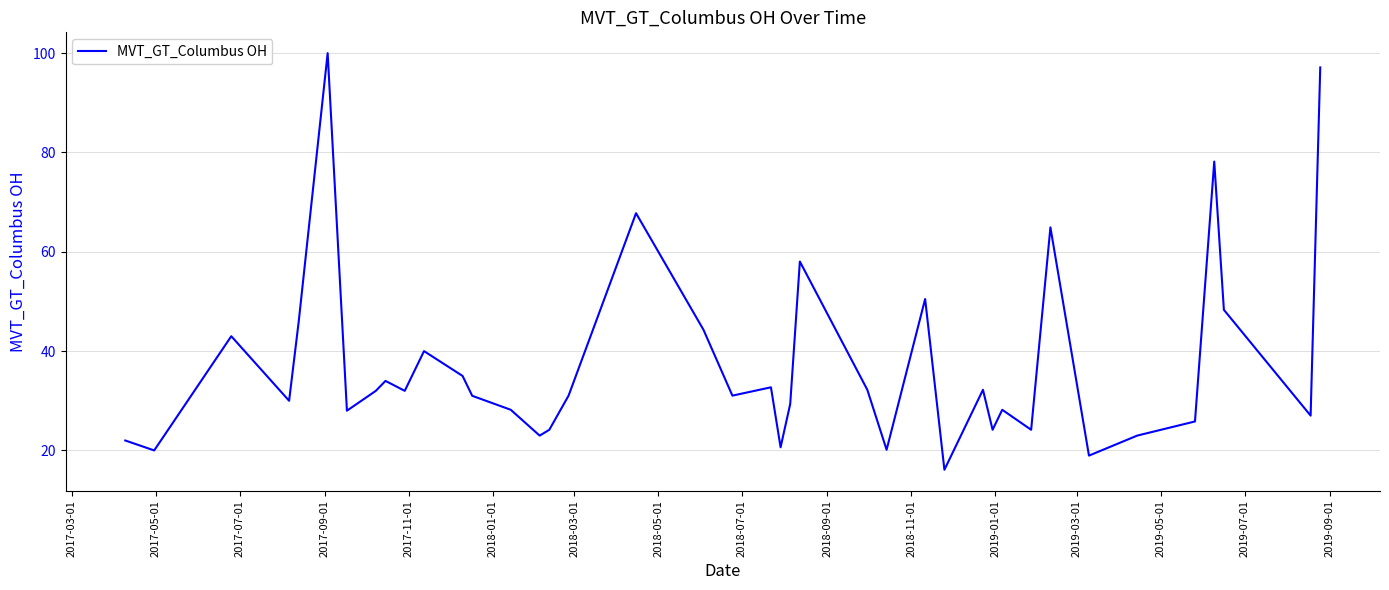

What is the sum of all values?

1494.2